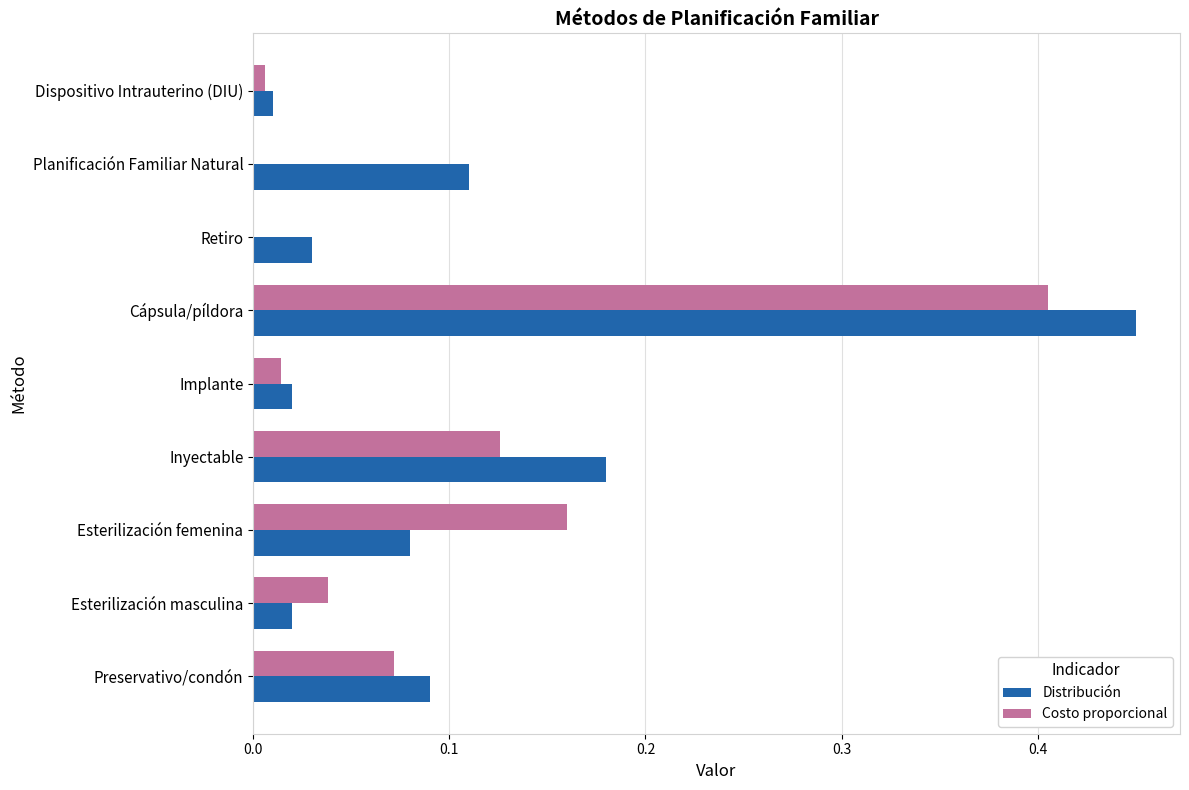

How many categories are shown in the chart?

9